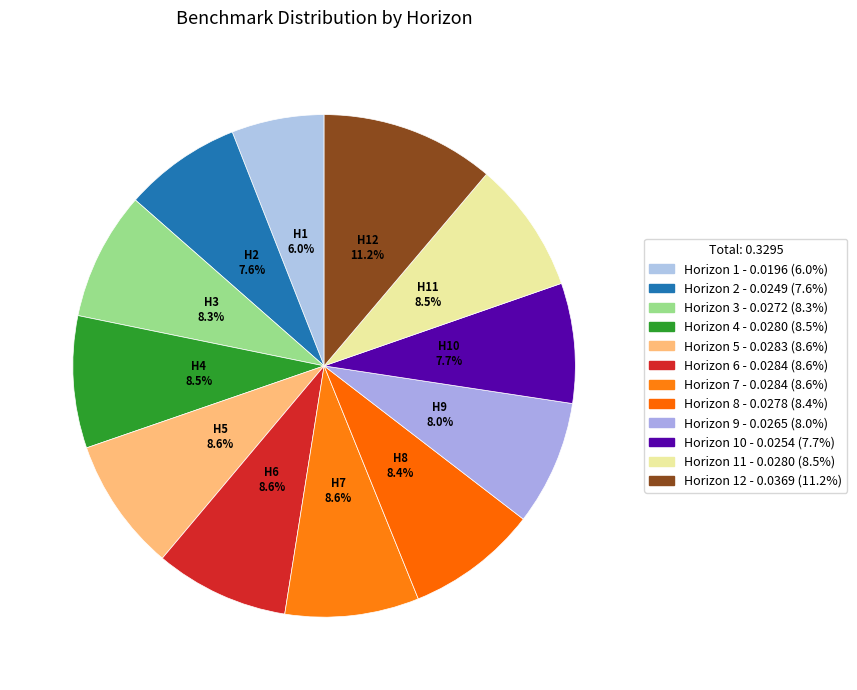

Is there a majority slice in this chart?

No